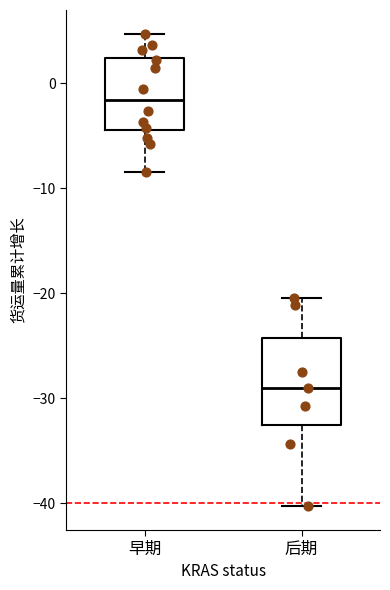

Comparing the boxes themselves (not the whiskers), which one is the tallest?

后期